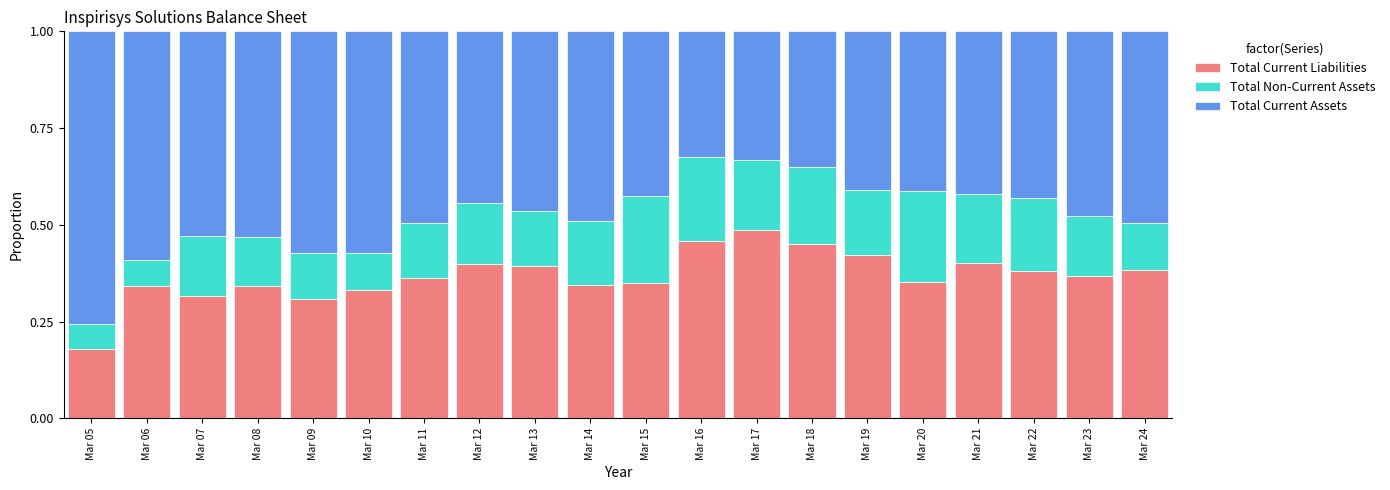

How many Total Current Liabilities values are between 0 and 1?

20